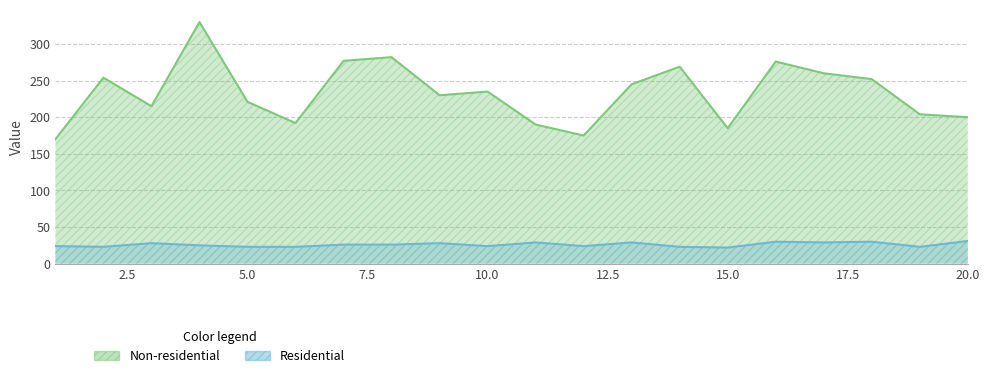

Which has a higher value, 15 or 11?

11